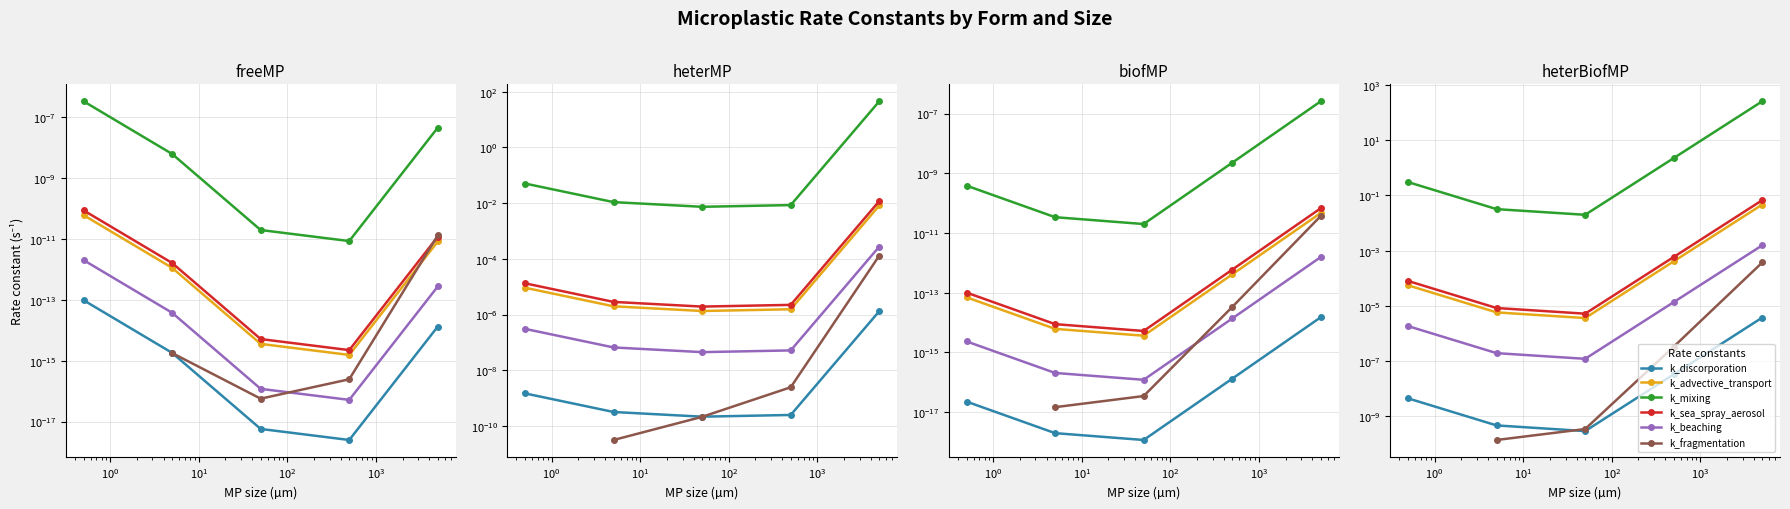

True or false: k_discorporation and k_beaching intersect in this chart.

False